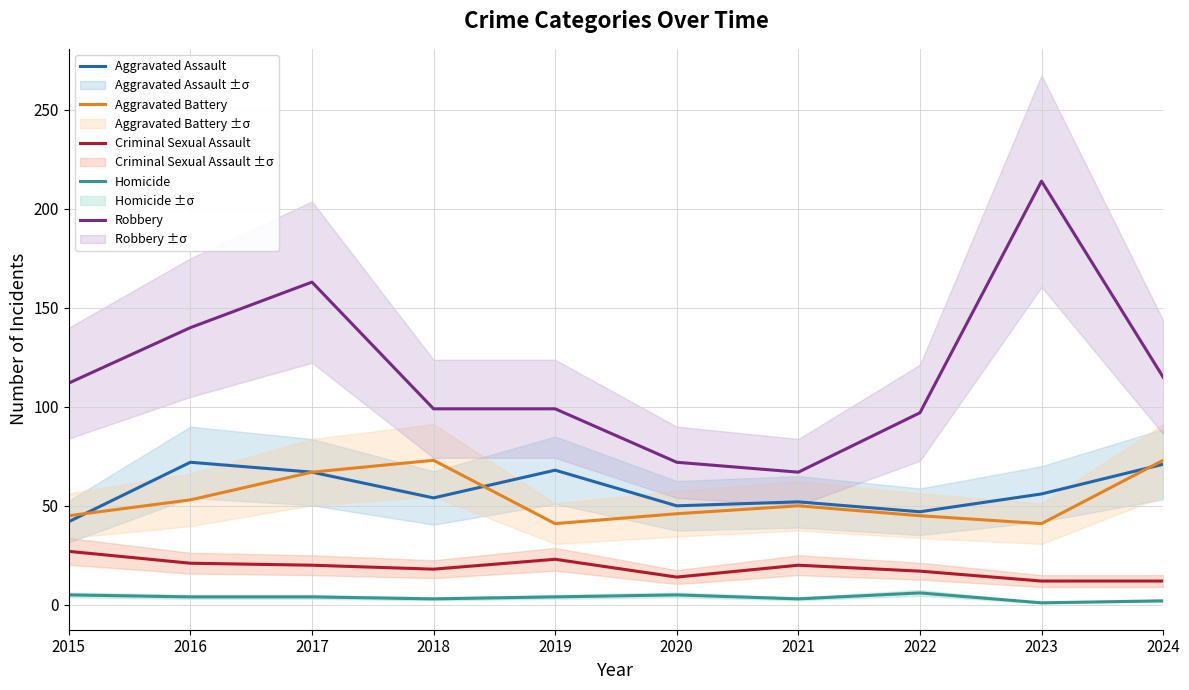

What is the spread (max minus min) of values at 2020?

67